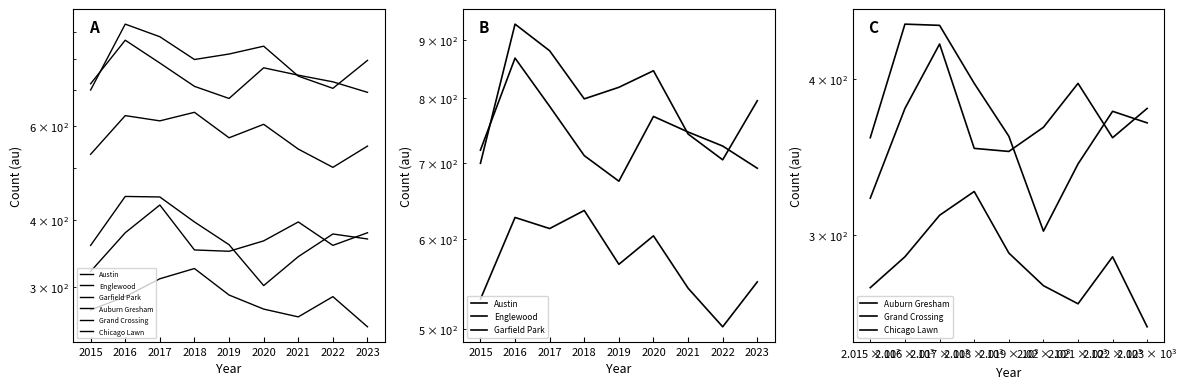

How many data points does each series have?

9